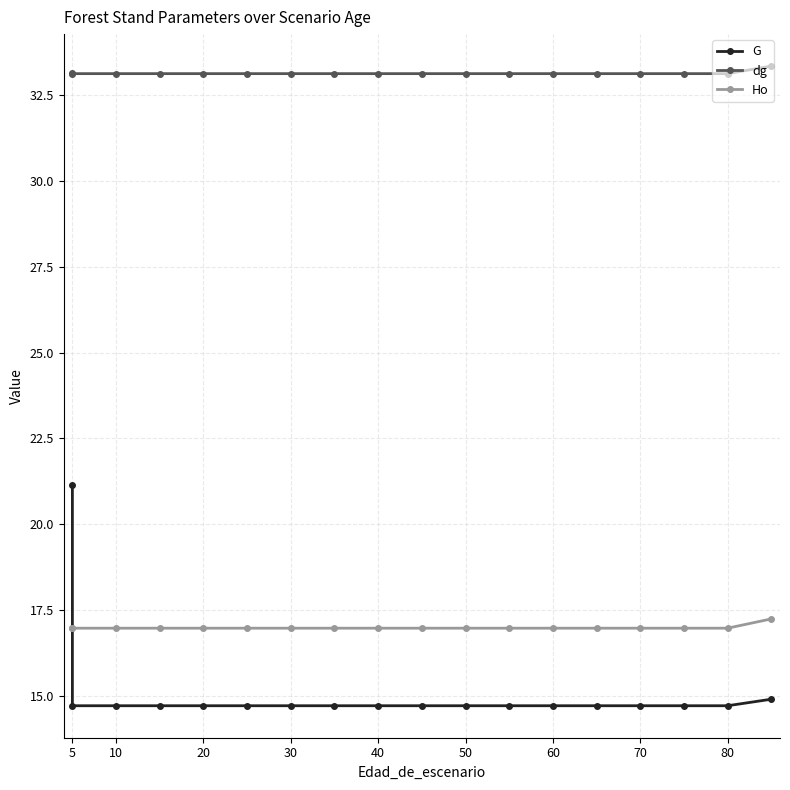

Which series changed the most between 5 and 80?

G